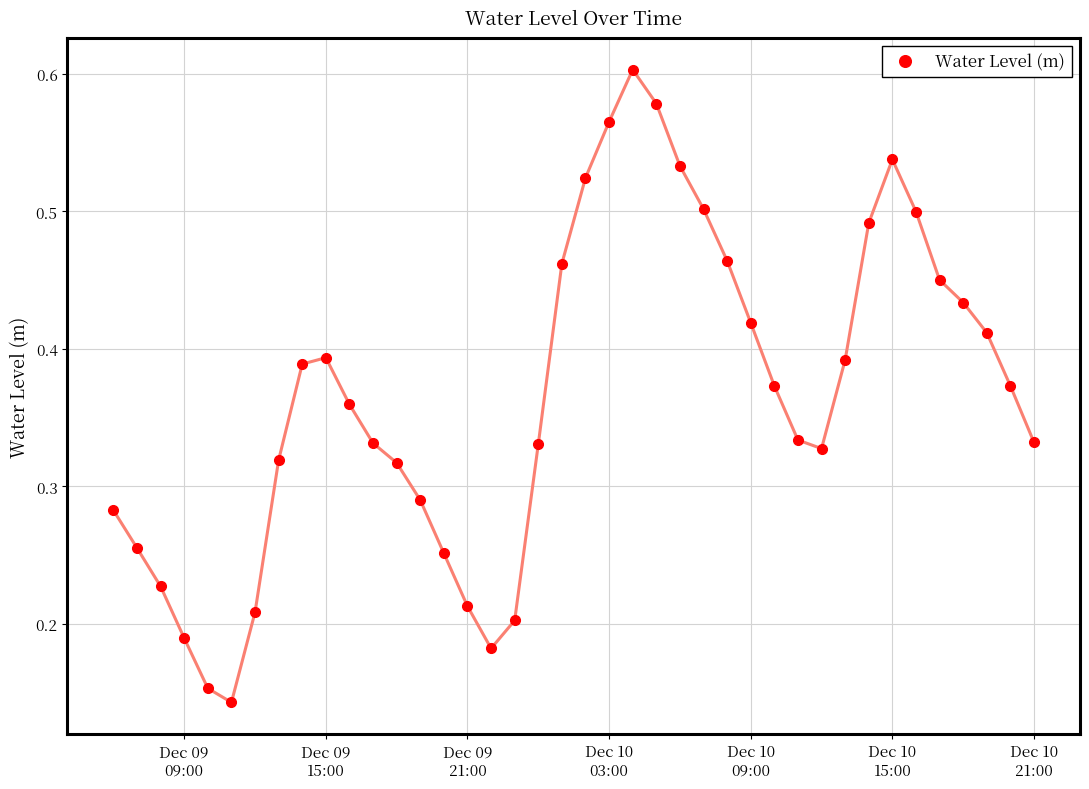

What is the sum of all values?

14.6